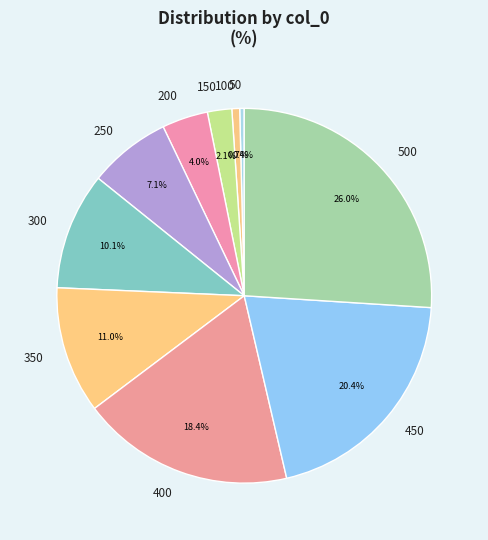

Is 400 the majority of the pie?

No